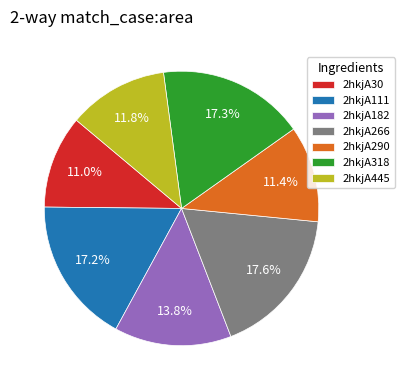

What percentage is NOT represented by 2hkjA266?

82.4%